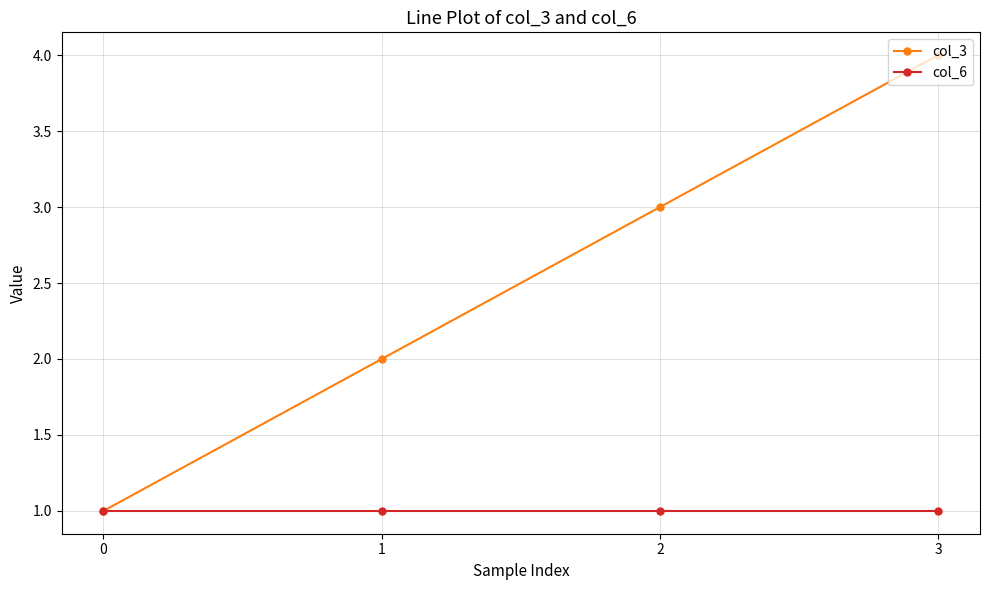

Is this an area chart (filled region under the line)?

No